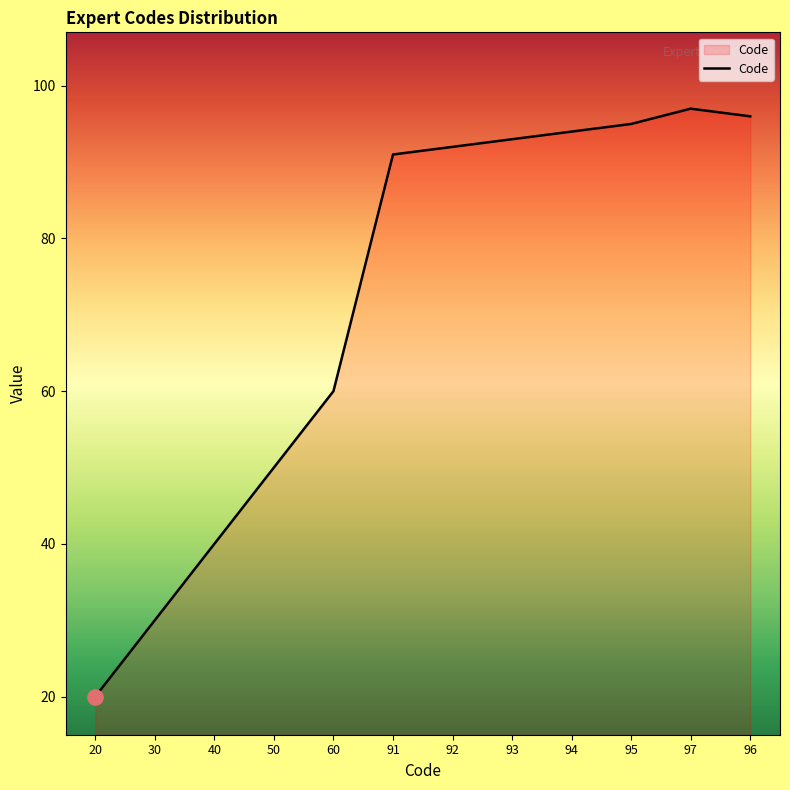

Approximately how many times larger is the value at 30 compared to 20?

1.5